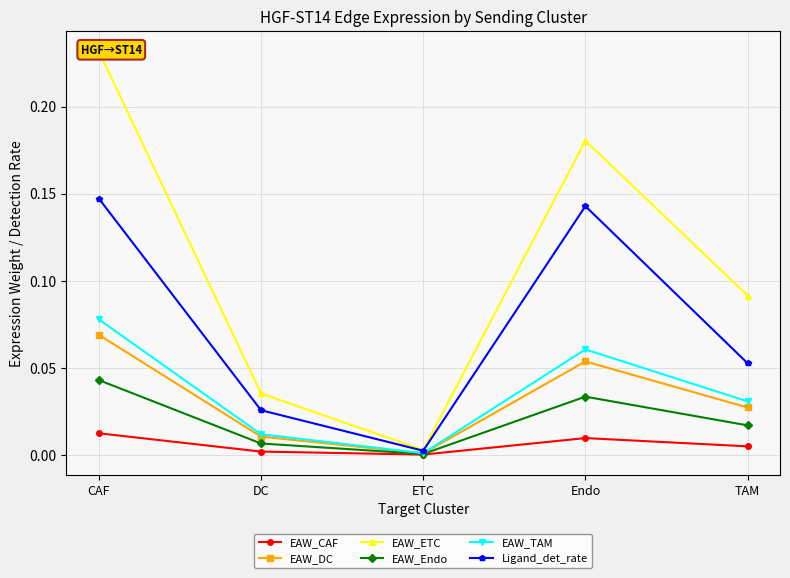

Which series changed the most between CAF and Endo?

EAW_ETC